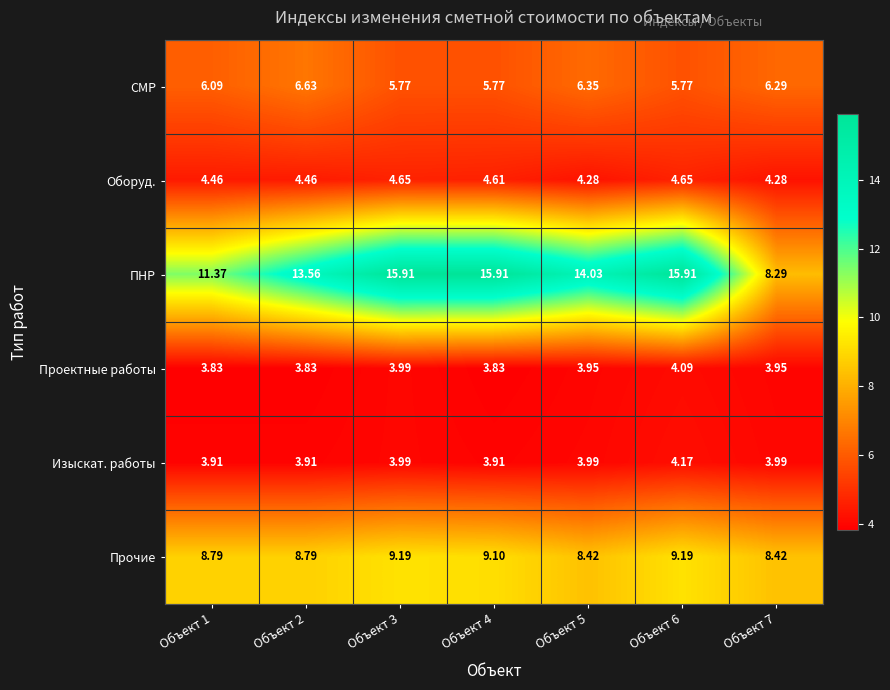

List the series in order of their peak value, highest first.

ПНР, Прочие, СМР, Оборуд., Изыскат. работы, Проектные работы